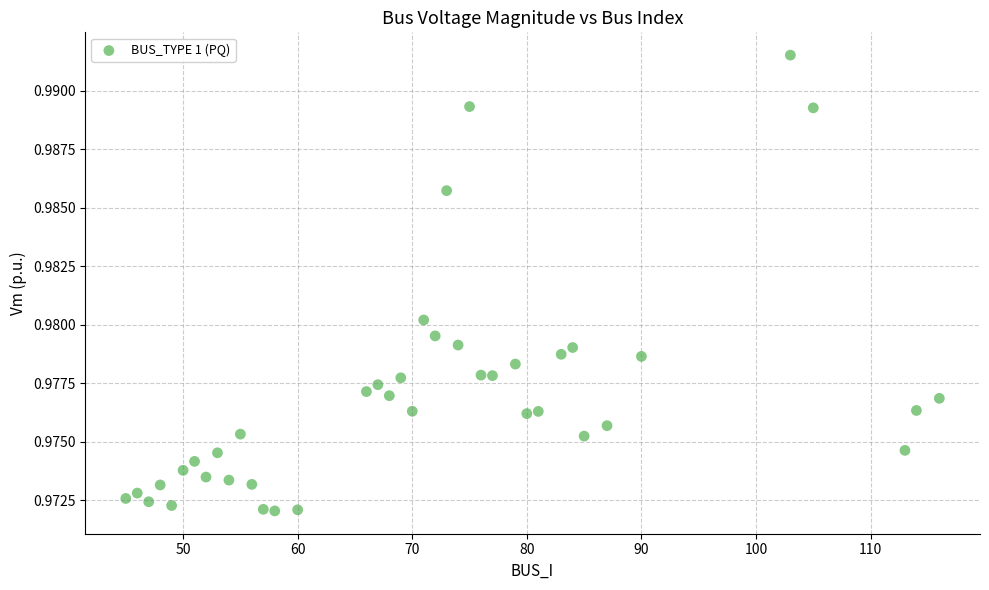

What is the range of X values (max minus min)?

71.0